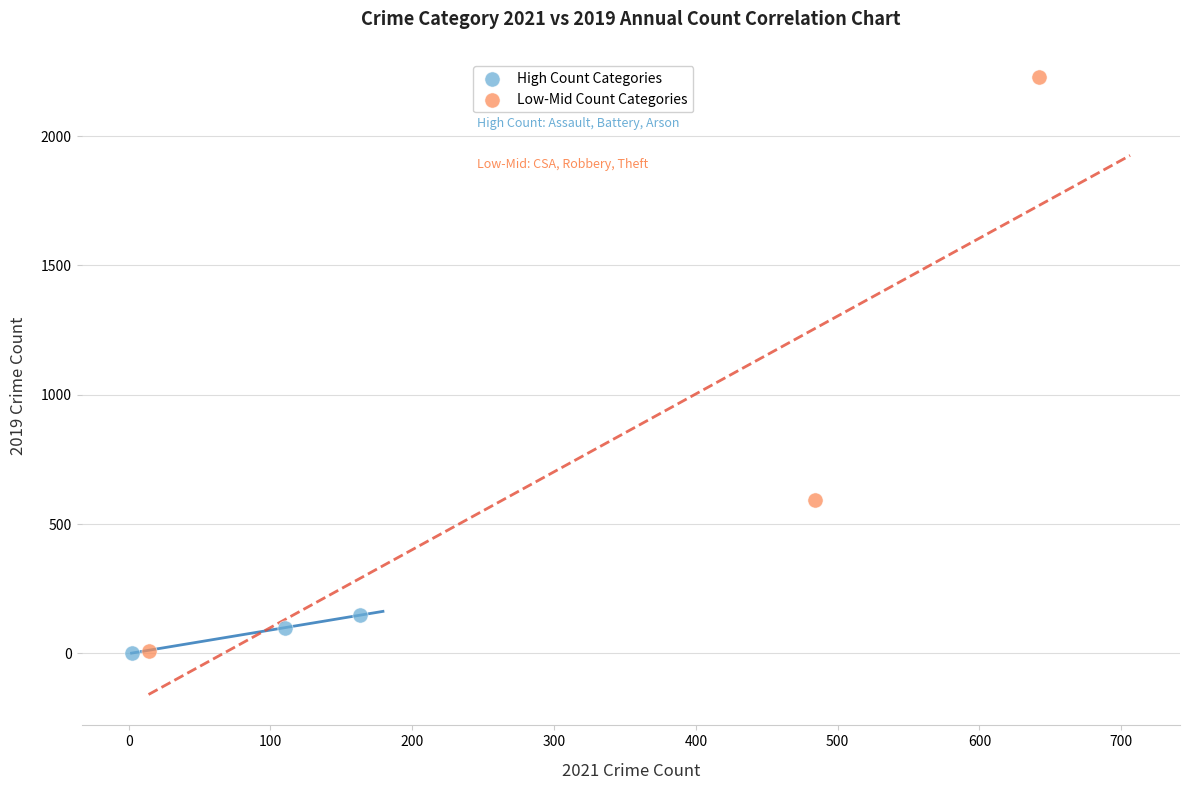

Which series has the widest spread of Y values?

Low-Mid Count Categories